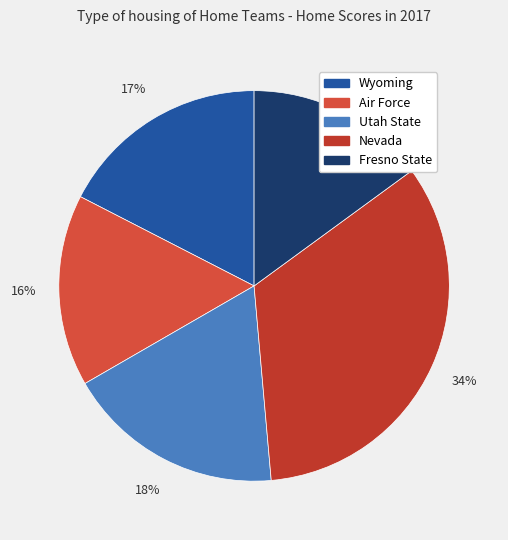

The Utah State slice represents 18% of the pie. True or false?

True